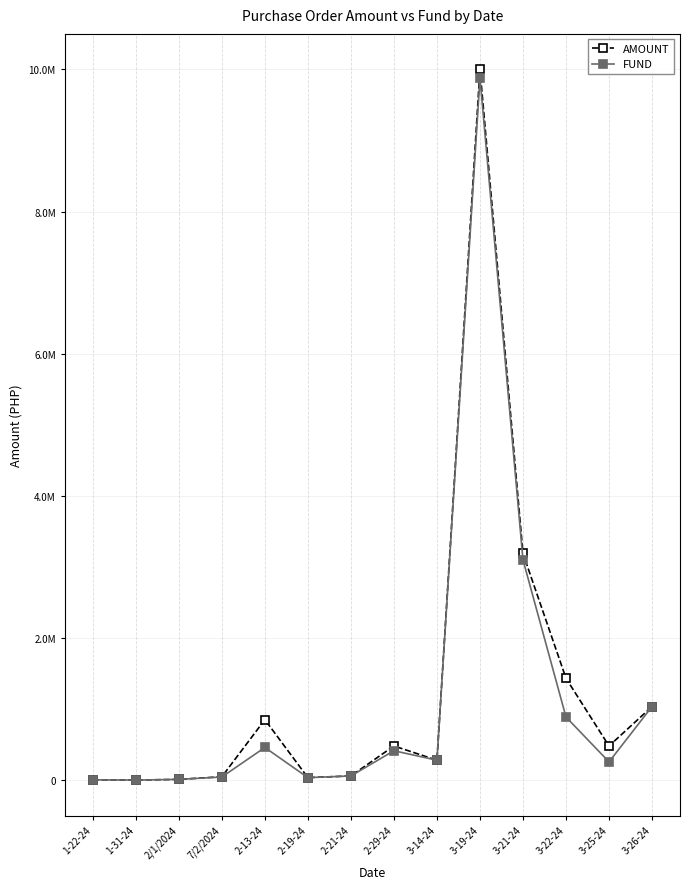

True or false: AMOUNT has a value of 480000.0 at 2-29-24.

True